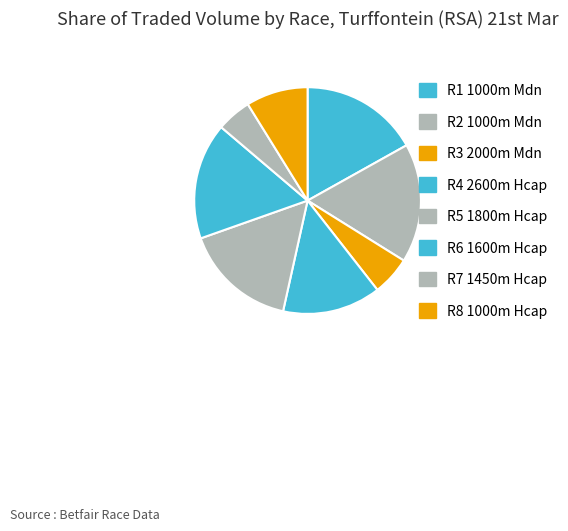

Count the number of slices in the pie.

8